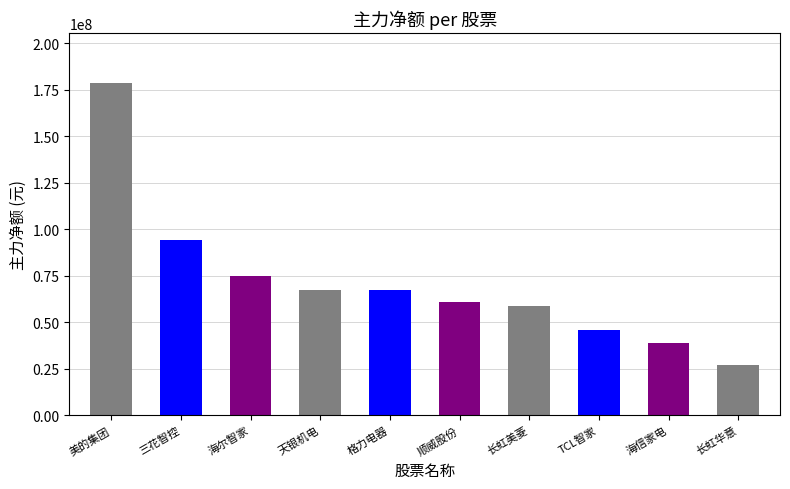

What is the average value?

71338681